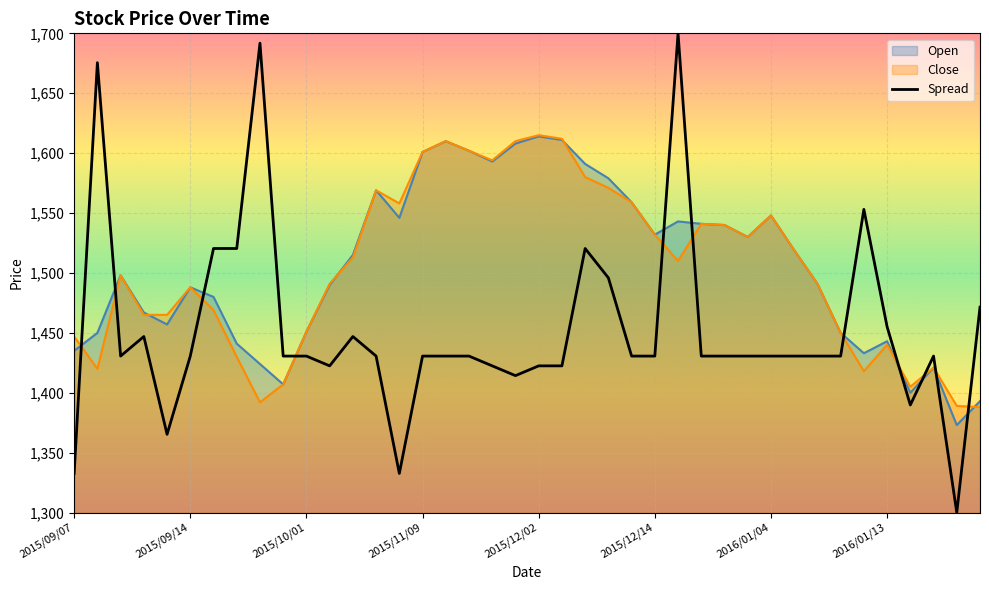

What is the greatest value displayed?

1700.0